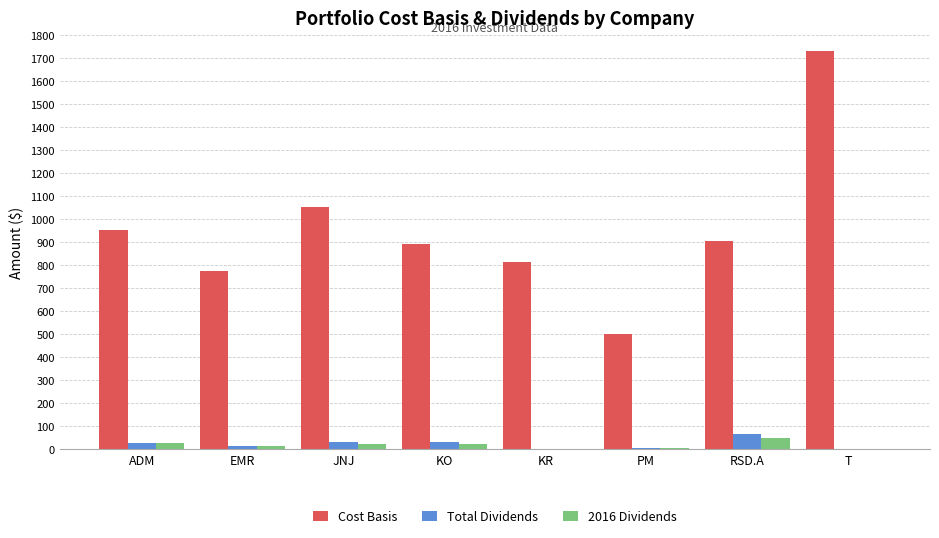

What is the sum of the Total Dividends values at EMR and PM?

18.6